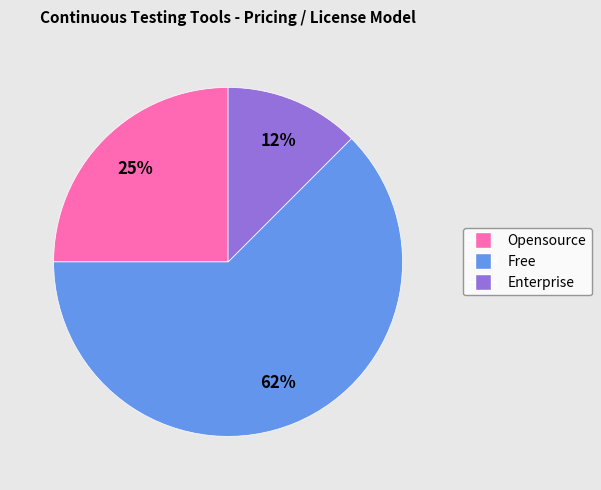

To the nearest percent, what percentage of the pie is Opensource?

25%